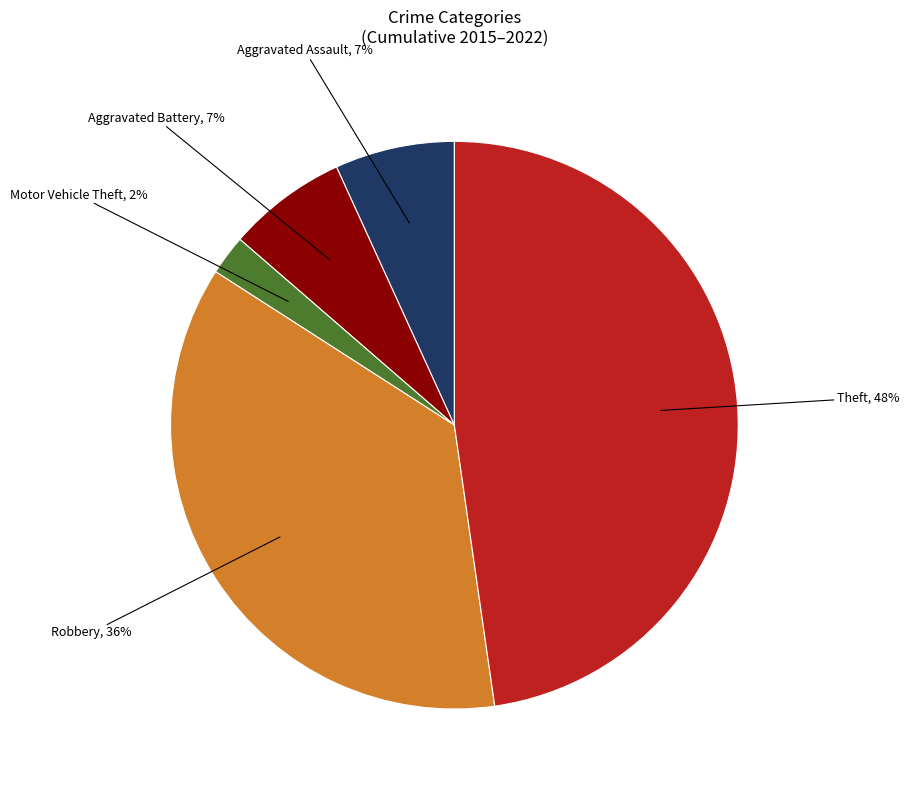

Is there any slice that represents more than half of the pie?

No